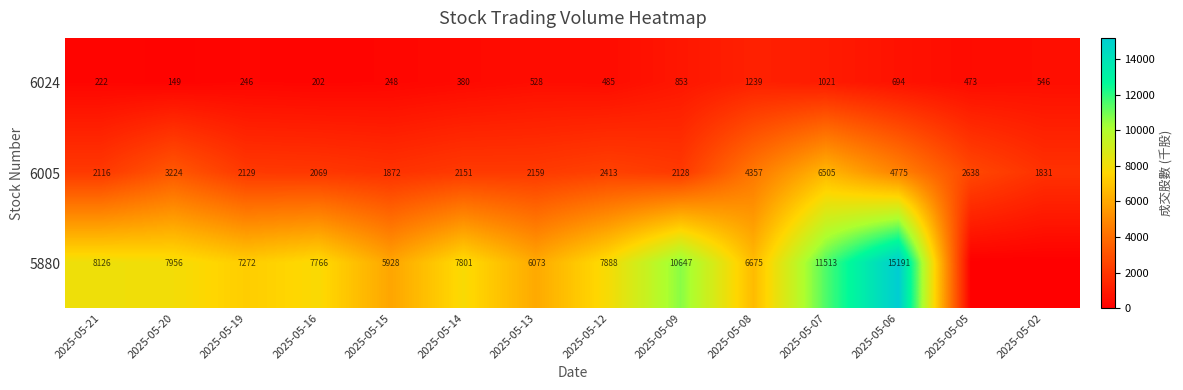

At how many categories does at least one series exceed 4726?

12